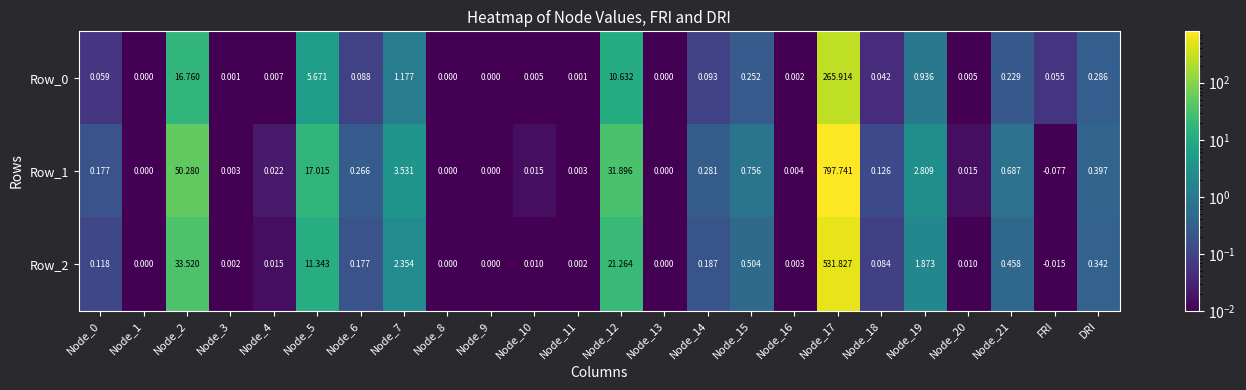

Is the value of Row_0 at Node_1 greater than the value of Row_2 at Node_15?

No